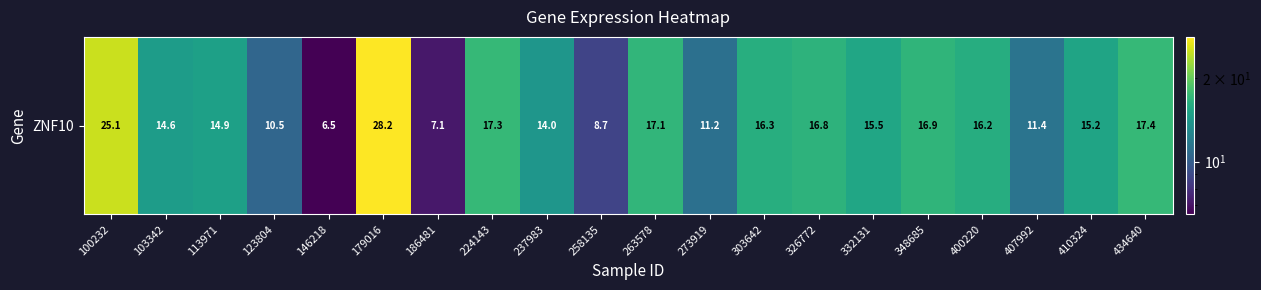

Where is the data nearest to the value 17?

348685